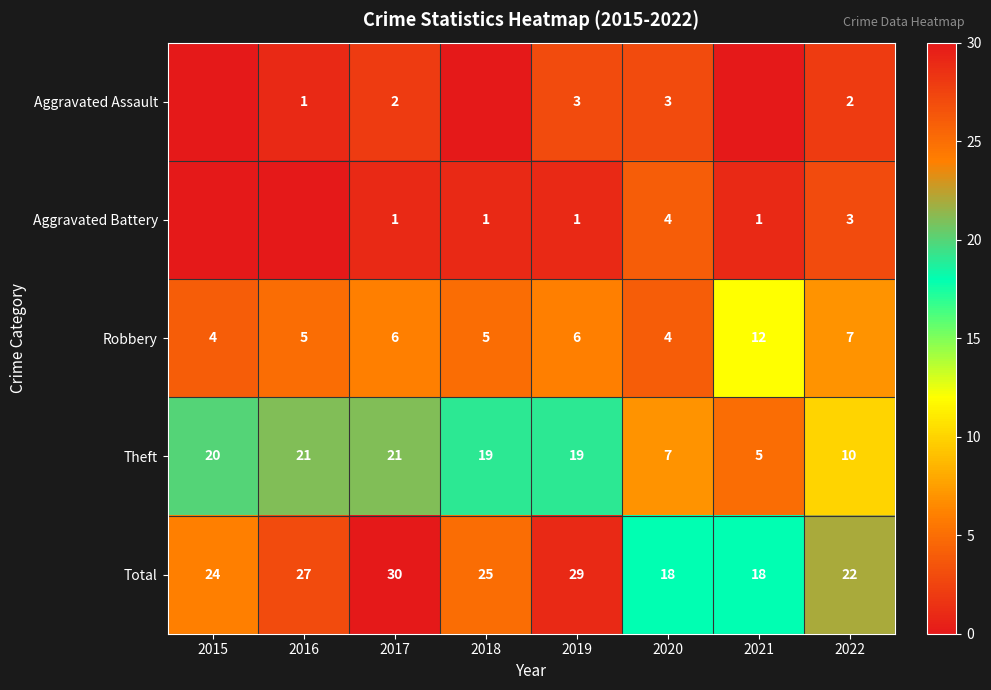

What is the difference between the second highest and second lowest values in the Robbery series?

3